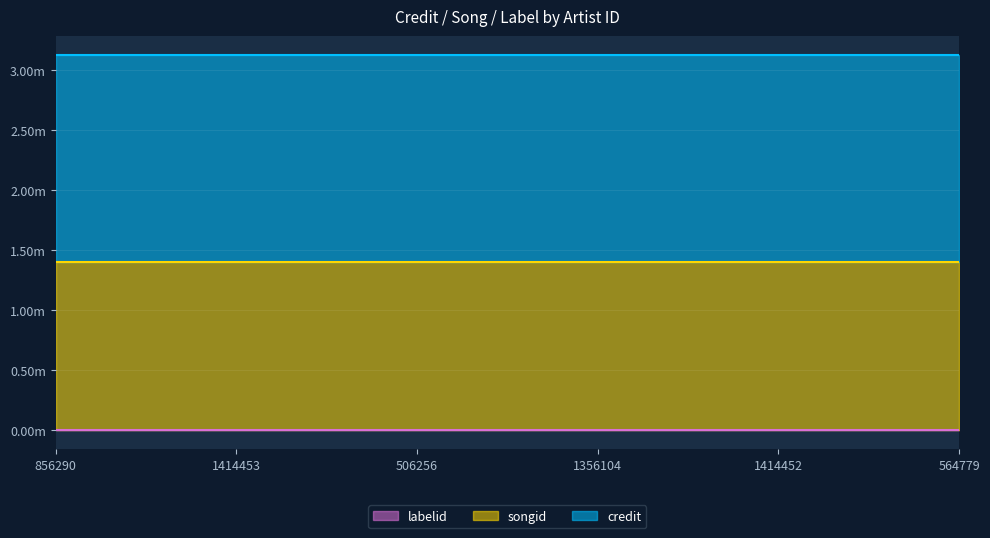

What is the value of the credit point at the 2nd from the left?

1722771